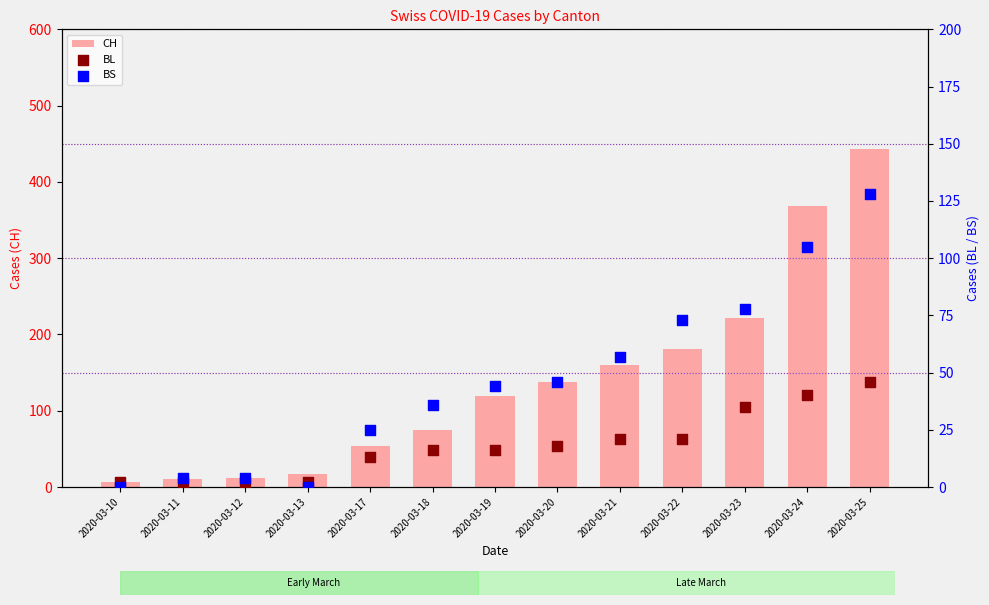

Which series contains the lowest Y value?

BS